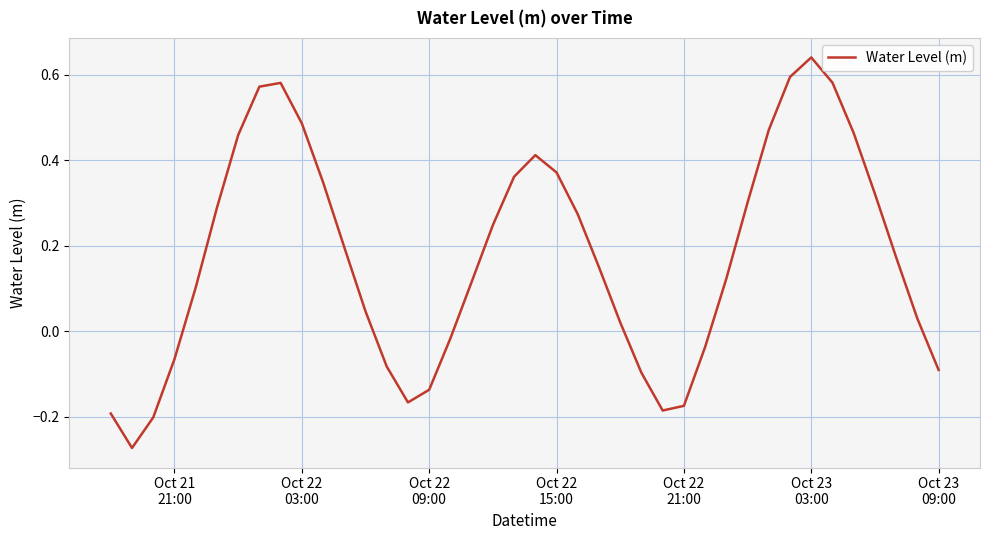

How many interior local valleys (lower than both neighbors) does the data have?

3